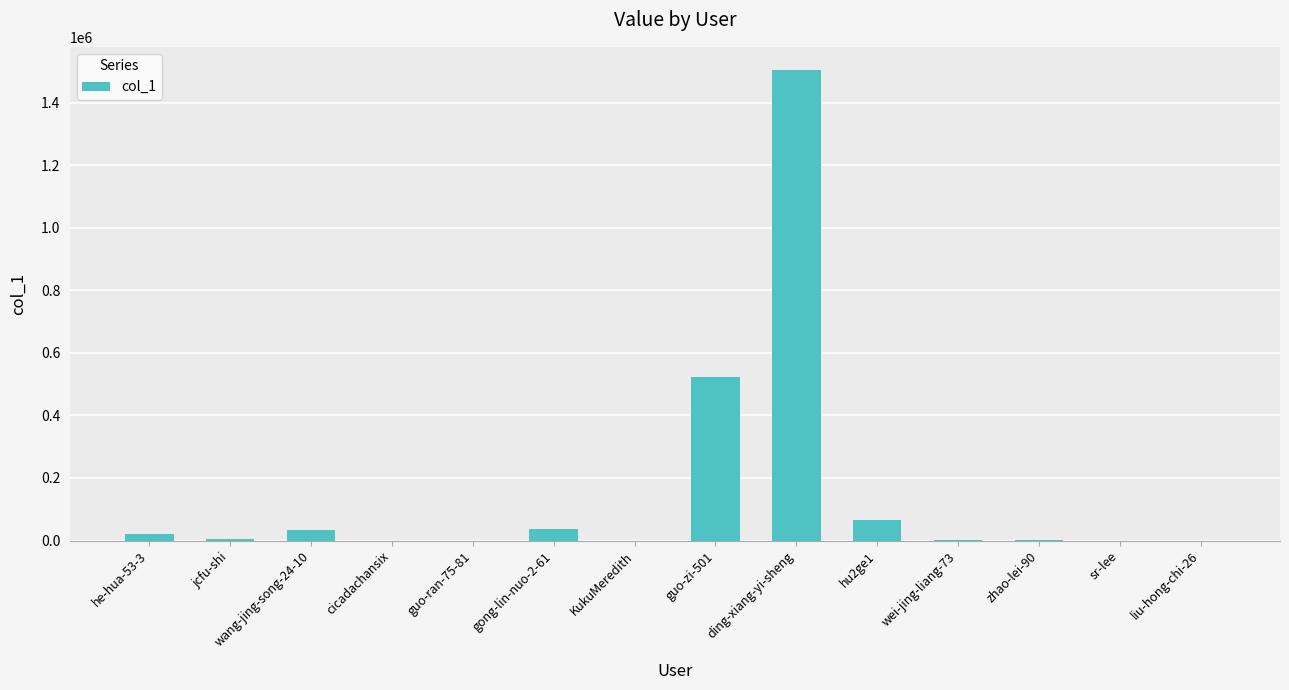

Is it true that the value at ding-xiang-yi-sheng is 1502882?

True